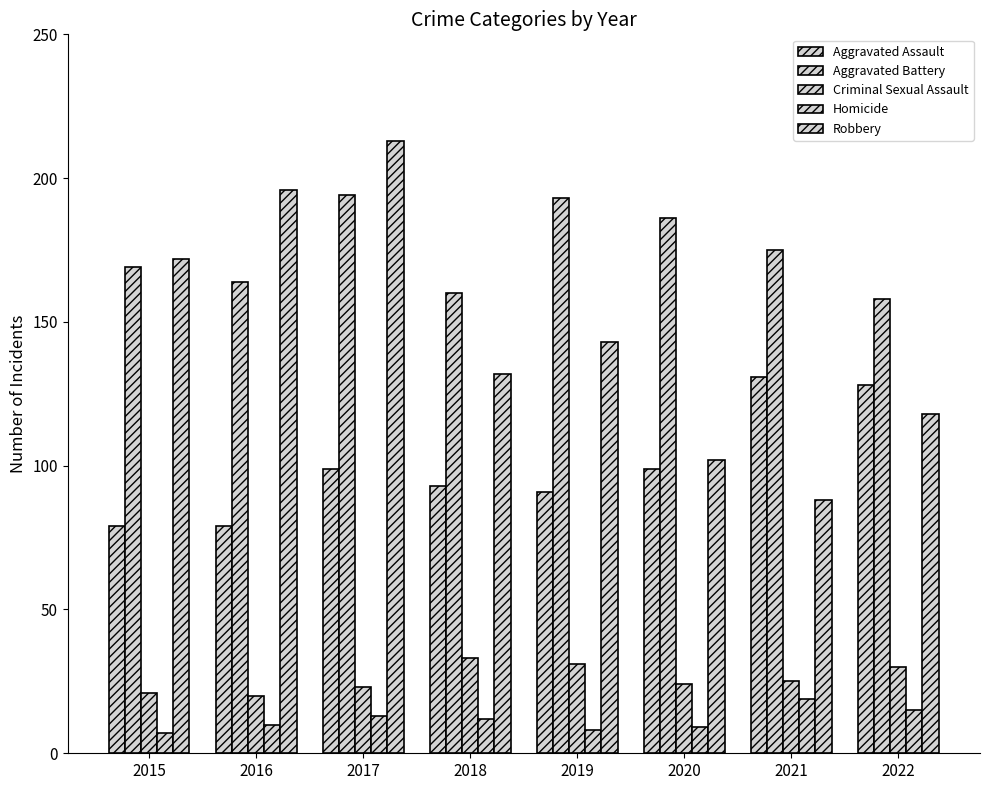

Which category has the highest value in the Criminal Sexual Assault series?

2018